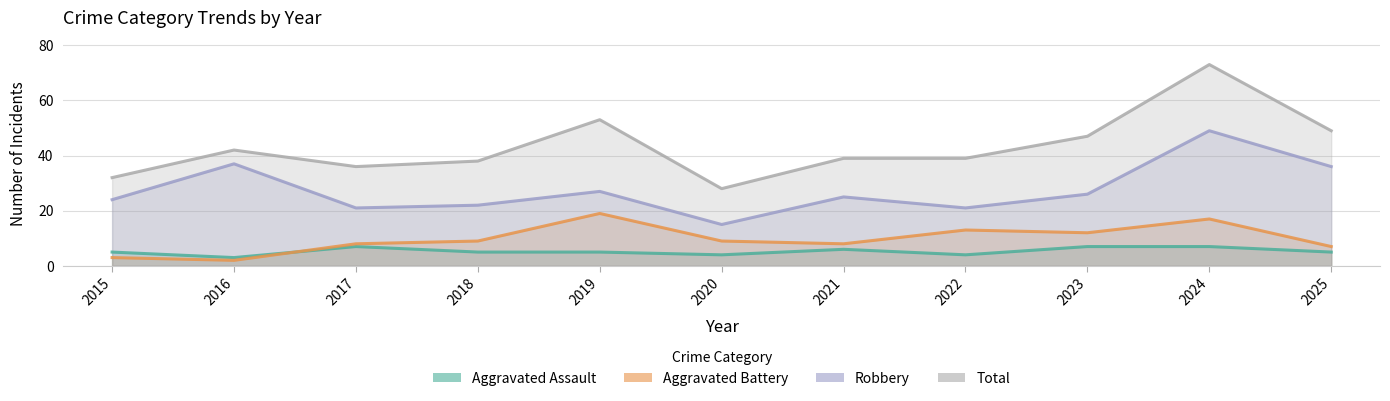

What is the value of the Aggravated Battery point at the 8th from the left?

13